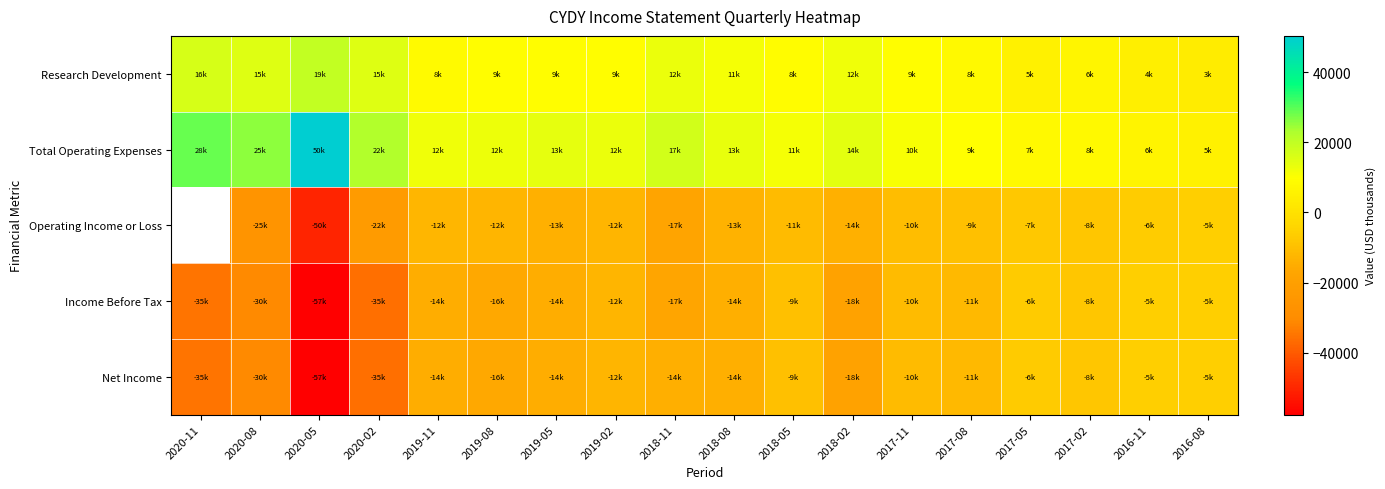

The value of Operating Income or Loss at 2019-08 is -12600.0. True or false?

True